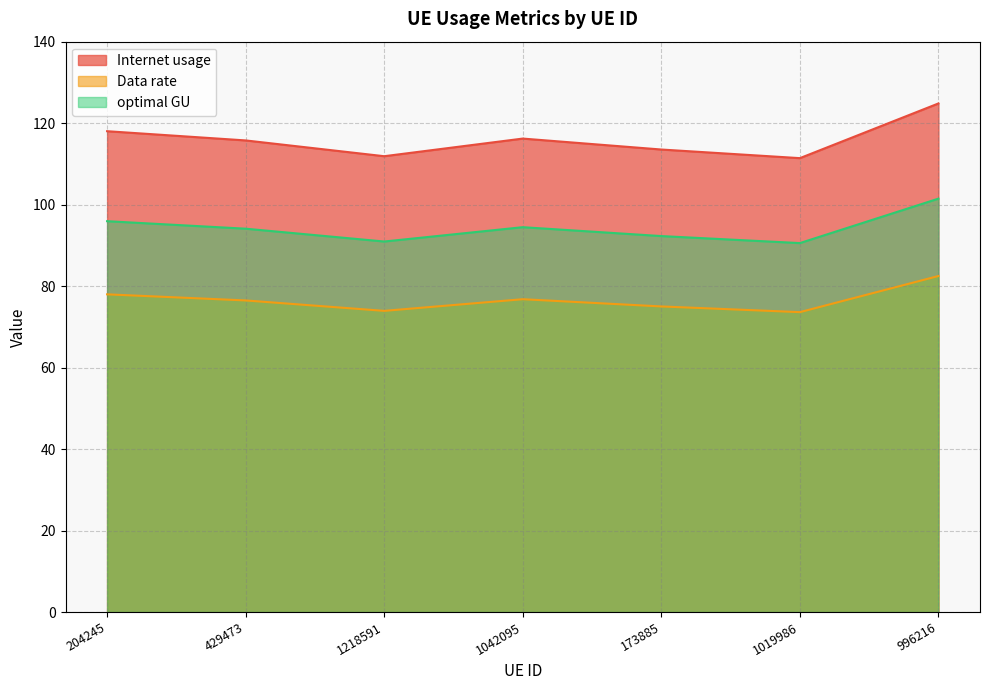

Where is the first local minimum for Internet usage?

1218591